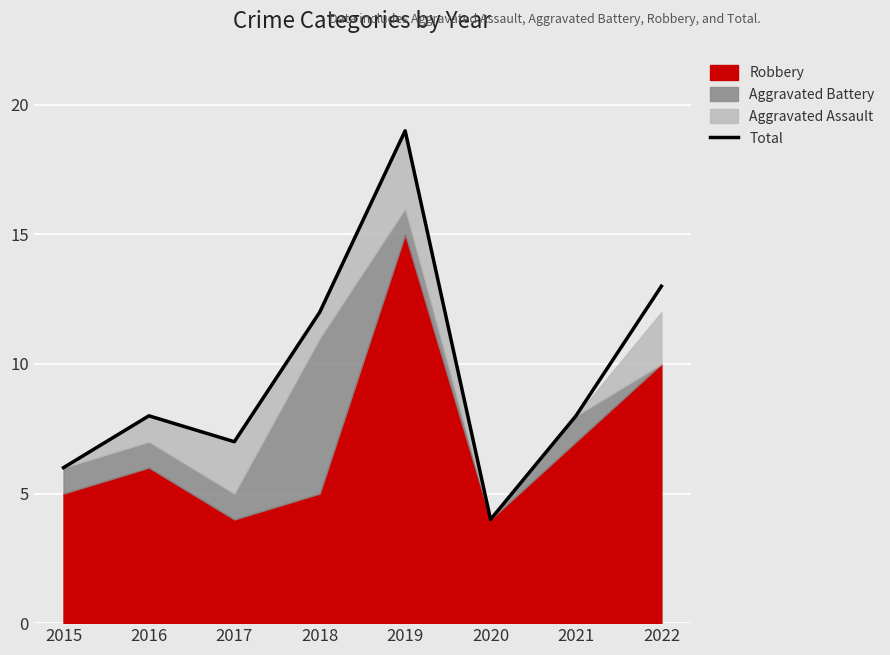

What is the value of the 3rd point from the left?

7